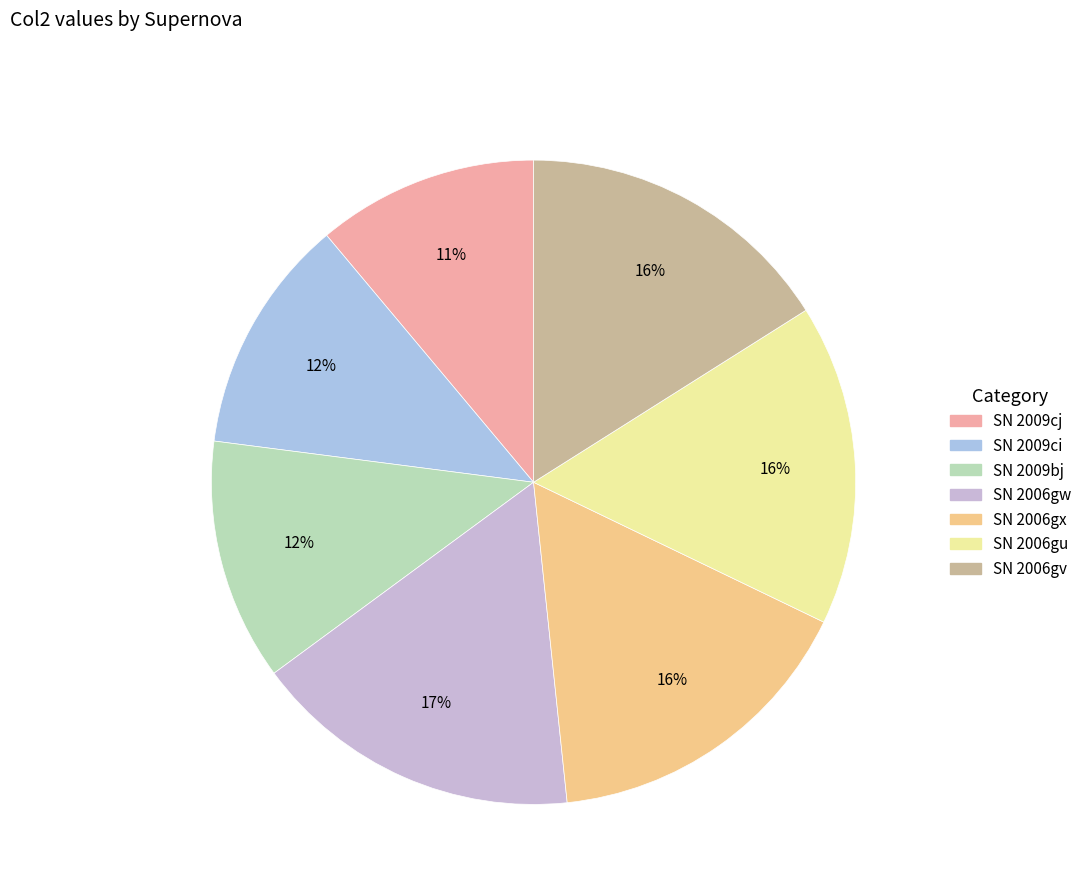

To the nearest percent, what portion does SN 2006gu represent?

16%